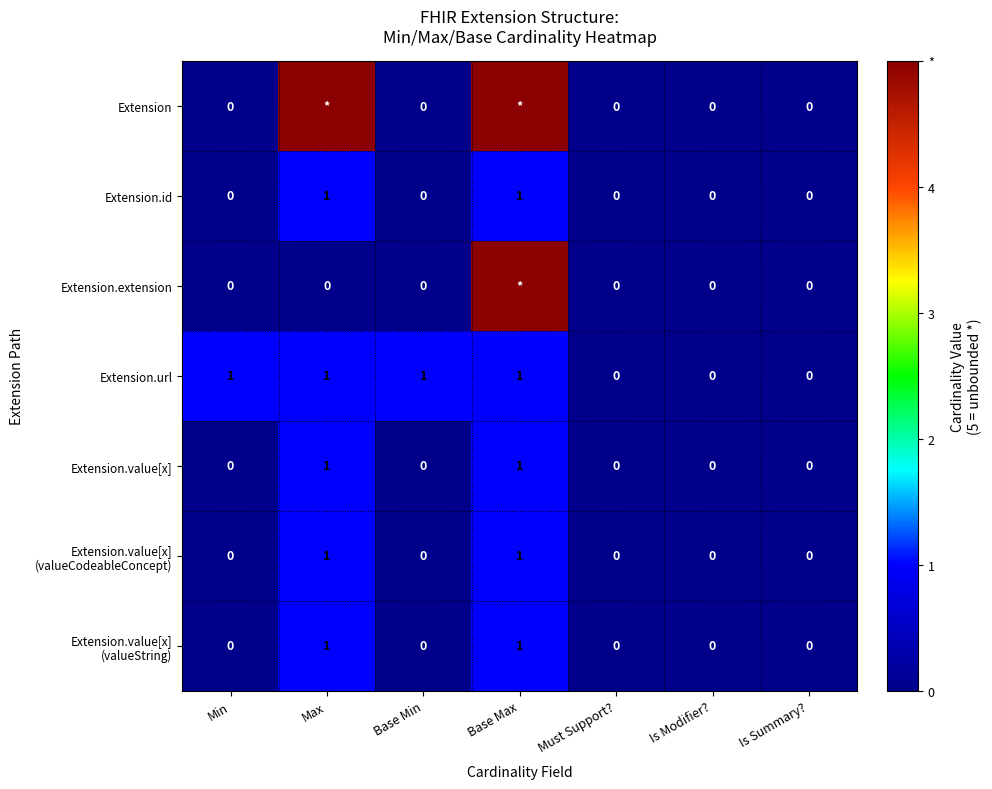

Is it true that Extension.url equals 1 at Min?

True